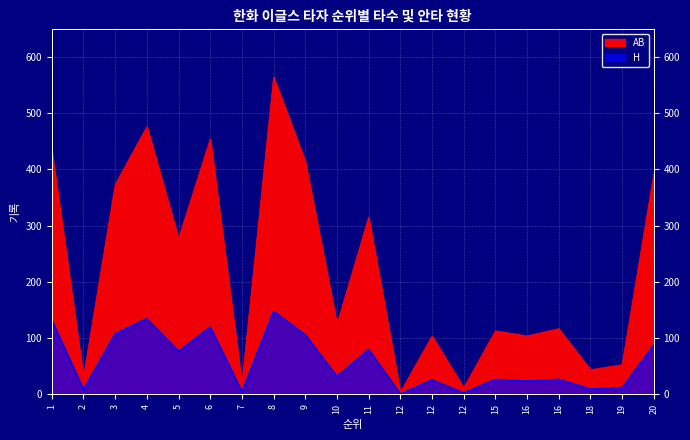

Which series has the widest spread of values?

AB